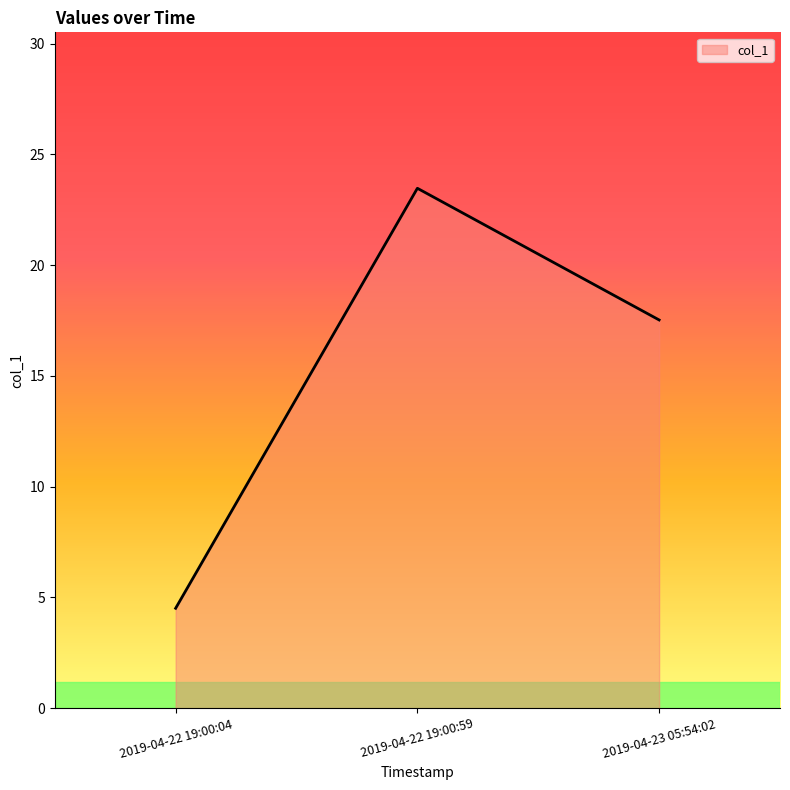

True or false: the data shows 17.5 at 2019-04-23 05:54:02.

True